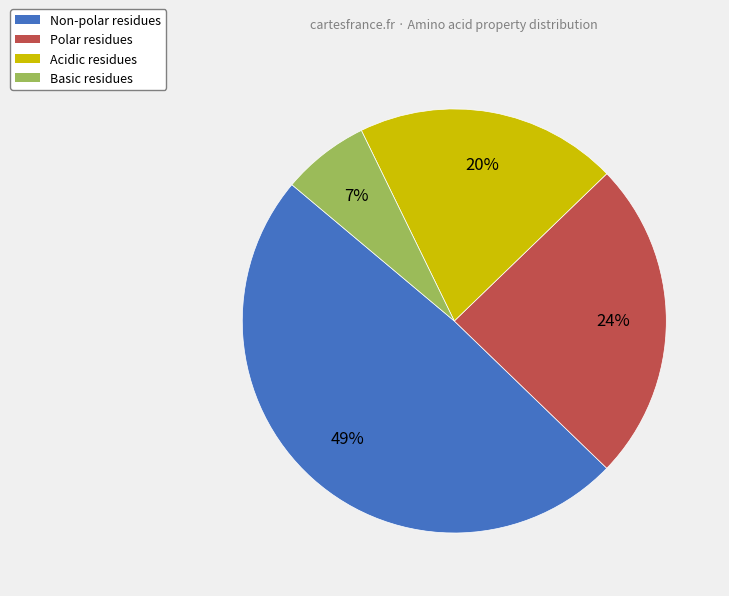

Rank the categories by value from lowest to highest.

Basic, Acidic, Polar, Non-polar